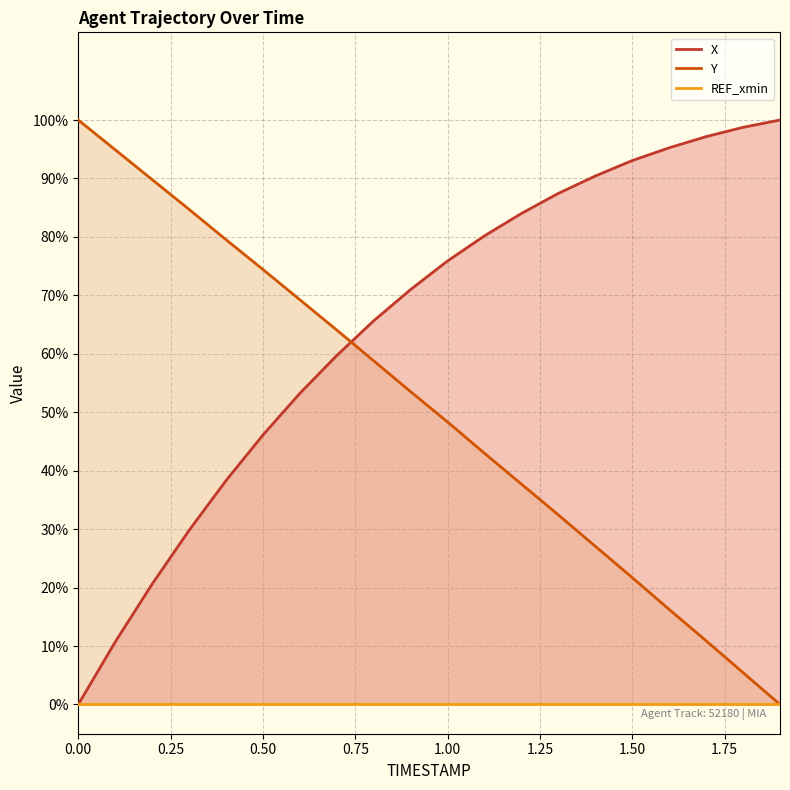

The X series shows 0.2 at 0.2. True or false?

True